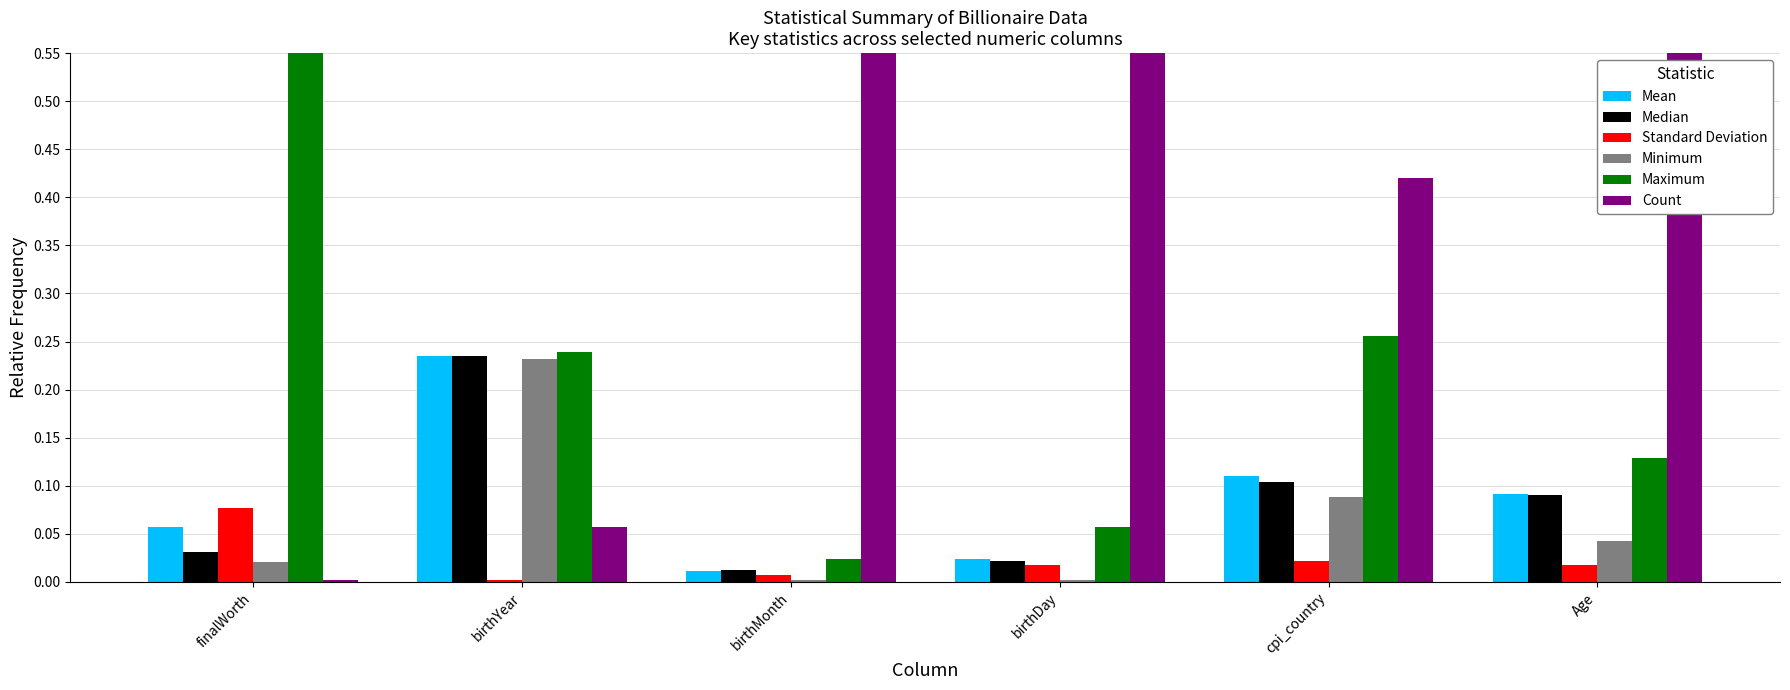

Which series has the widest spread of values?

Count